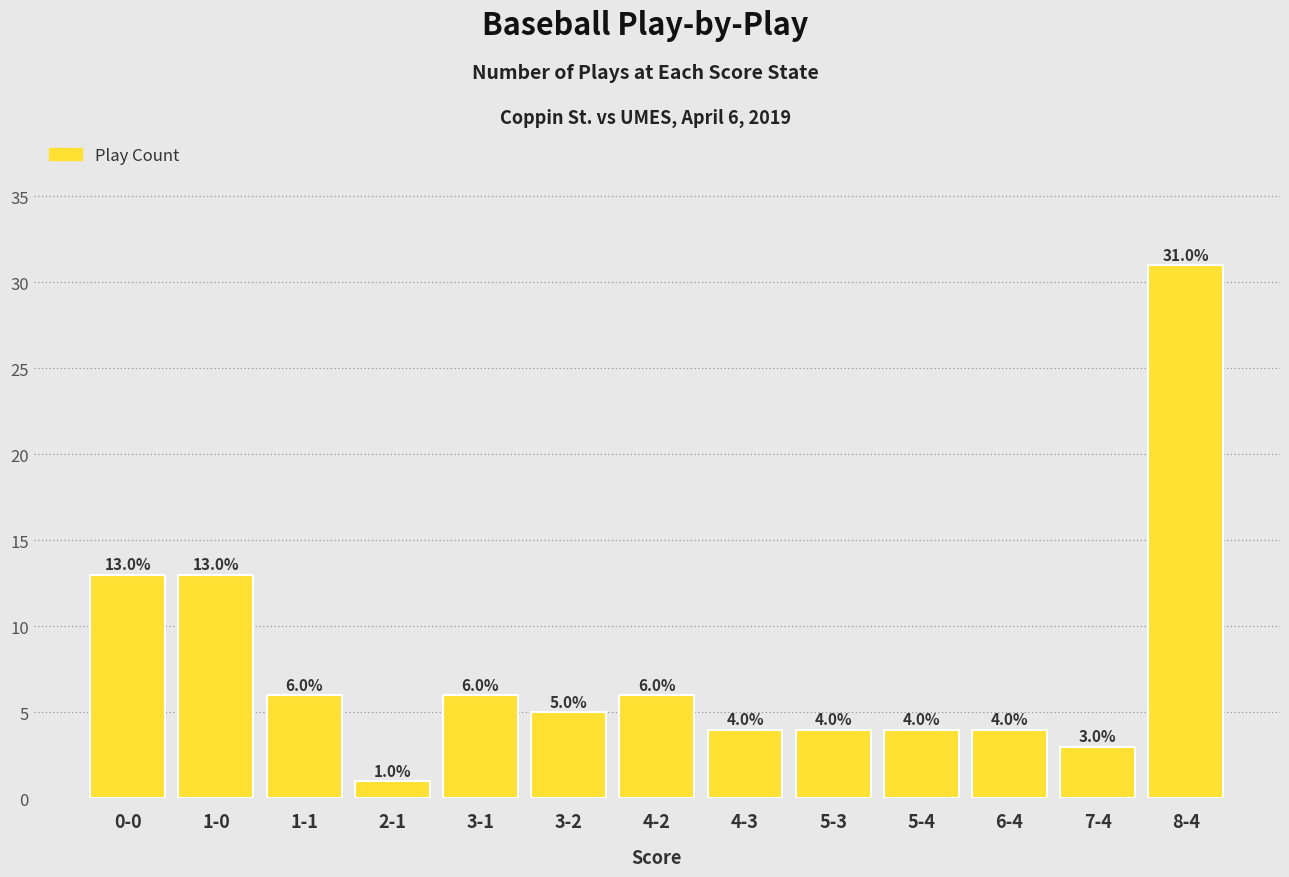

The value at 4-2 is 8. True or false?

False